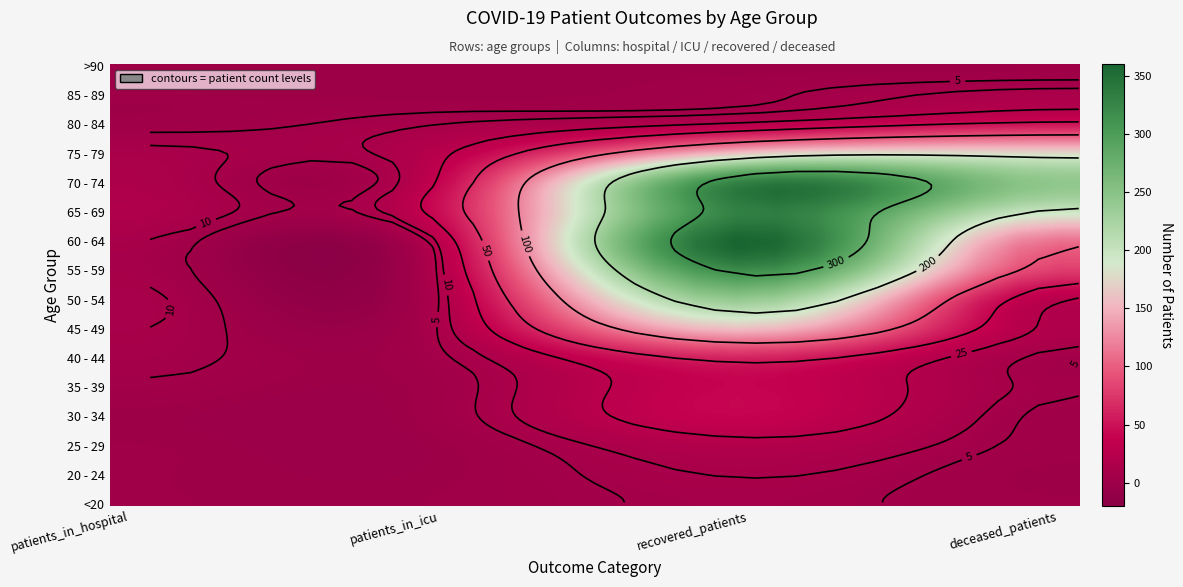

Which series has the largest total across all categories?

70 - 74